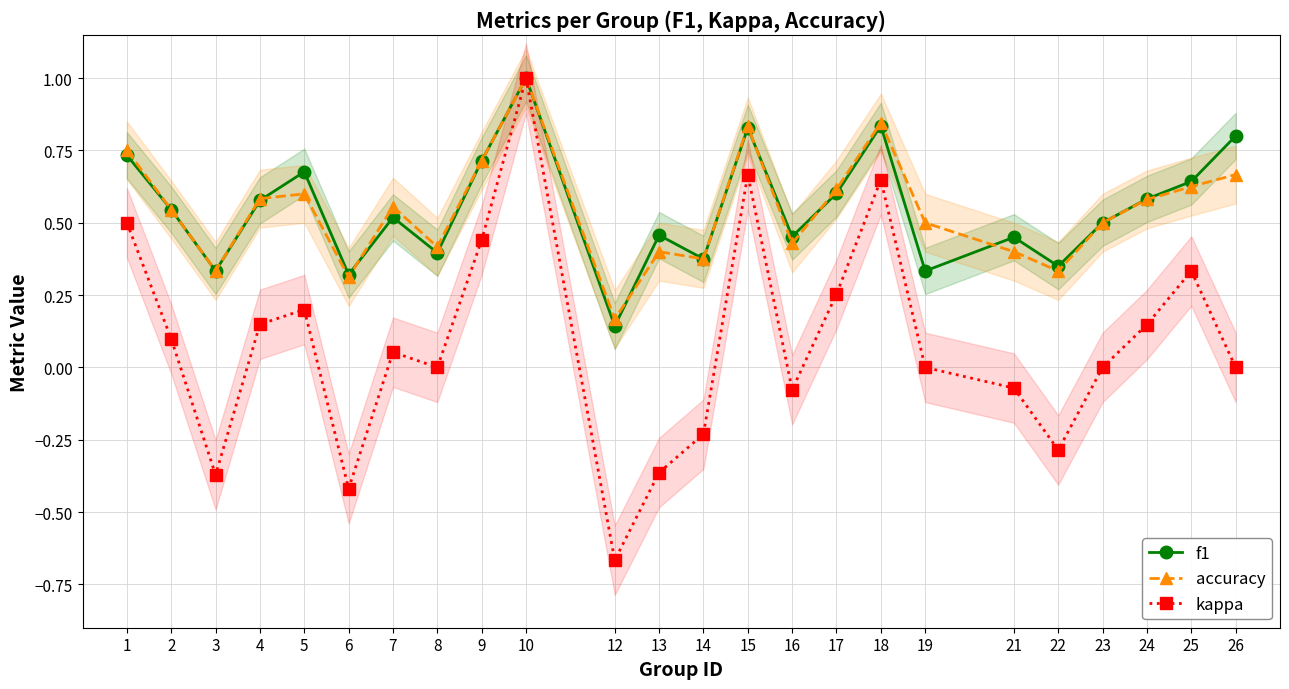

Is it true that f1 equals 0.1 at 25?

False